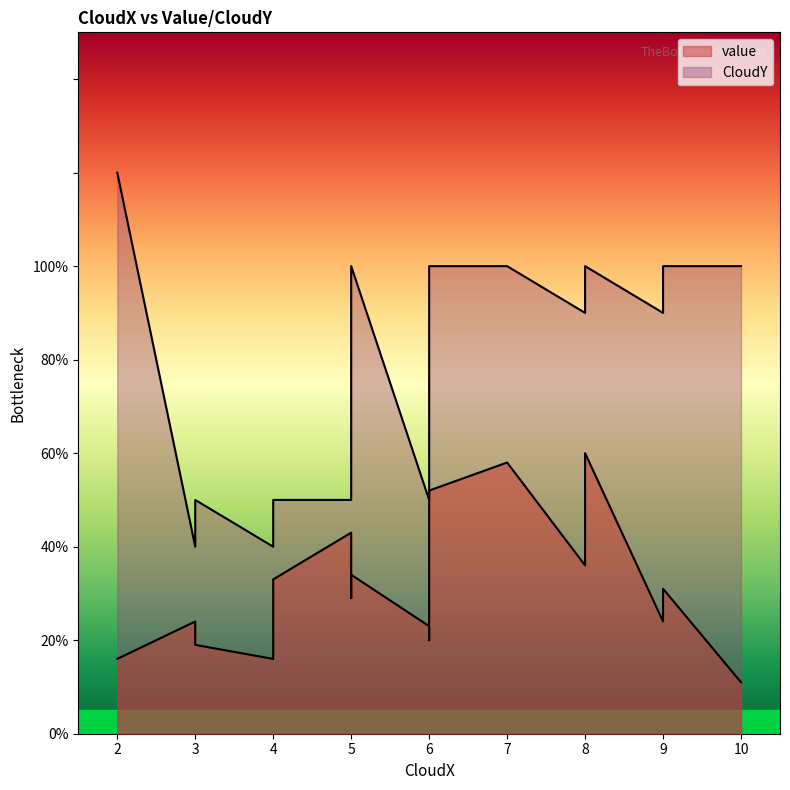

At which label does CloudY reach its minimum?

3.0